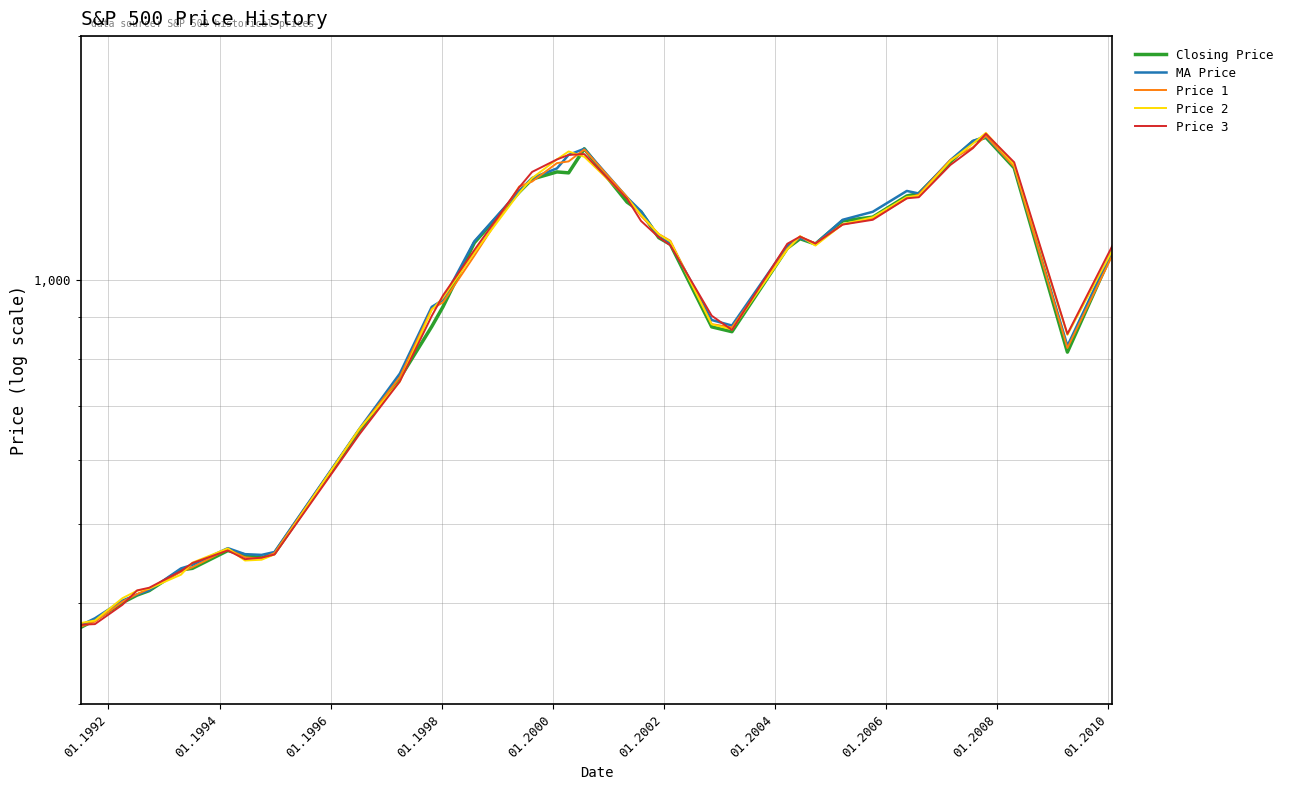

Reading right to left, list all the values displayed in this chart.

Closing Price: 1084.5	815.5	1375.9	1500.6	1482.7	1399.0	1279.4	1270.3	1196.4	1183.8	1108.4	1125.3	1095.4	864.2	876.2	1107.5	1128.5	1214.3	1248.6	1452.4	1356.6	1360.2	1332.8	1284.4	1112.4	927.7	877.0	757.1	652.5	460.9	454.6	458.5	464.3	441.4	439.5	414.4	409.2	400.5	381.2	373.3
MA Price: 1088.1	830.0	1382.6	1504.0	1485.5	1406.1	1279.4	1288.7	1214.6	1187.3	1109.4	1127.3	1103.0	879.5	893.3	1110.6	1131.5	1216.7	1265.3	1452.5	1427.7	1373.7	1337.0	1288.5	1116.9	945.8	927.3	767.3	655.8	462.4	458.6	459.6	467.5	445.8	441.4	414.8	409.8	402.8	383.1	375.6
Price 1: 1073.9	825.2	1379.9	1506.3	1458.9	1406.8	1275.8	1261.8	1191.5	1171.7	1110.1	1132.0	1093.9	874.7	883.0	1118.5	1140.2	1200.5	1266.6	1449.6	1401.4	1394.5	1323.6	1304.8	1072.1	939.2	921.8	759.6	654.8	461.2	453.5	455.5	466.1	442.8	437.0	416.6	410.3	401.5	379.5	374.1
Price 2: 1089.2	856.6	1388.8	1519.6	1473.9	1403.2	1271.5	1267.0	1195.9	1172.5	1103.5	1133.6	1091.3	870.0	882.5	1116.5	1139.4	1204.4	1263.5	1419.9	1441.6	1409.3	1336.6	1281.4	1081.4	952.1	919.2	750.1	656.1	459.3	452.4	451.3	467.1	448.6	433.5	416.8	414.2	405.6	380.7	377.9
Price 3: 1103.3	858.7	1397.8	1515.9	1455.3	1387.2	1265.9	1262.1	1187.3	1171.4	1110.1	1132.1	1109.2	868.5	904.3	1104.2	1129.9	1183.5	1261.2	1430.8	1427.5	1409.1	1360.2	1301.8	1089.6	957.9	903.7	750.3	645.7	459.1	455.1	453.1	464.4	448.1	438.0	417.8	414.6	398.1	376.8	376.1